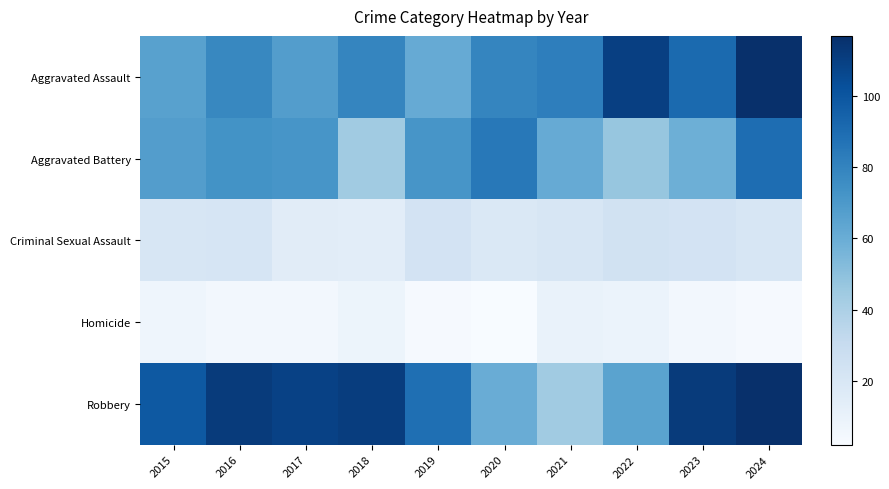

Between 2017 and 2021, which series saw the biggest shift?

Robbery